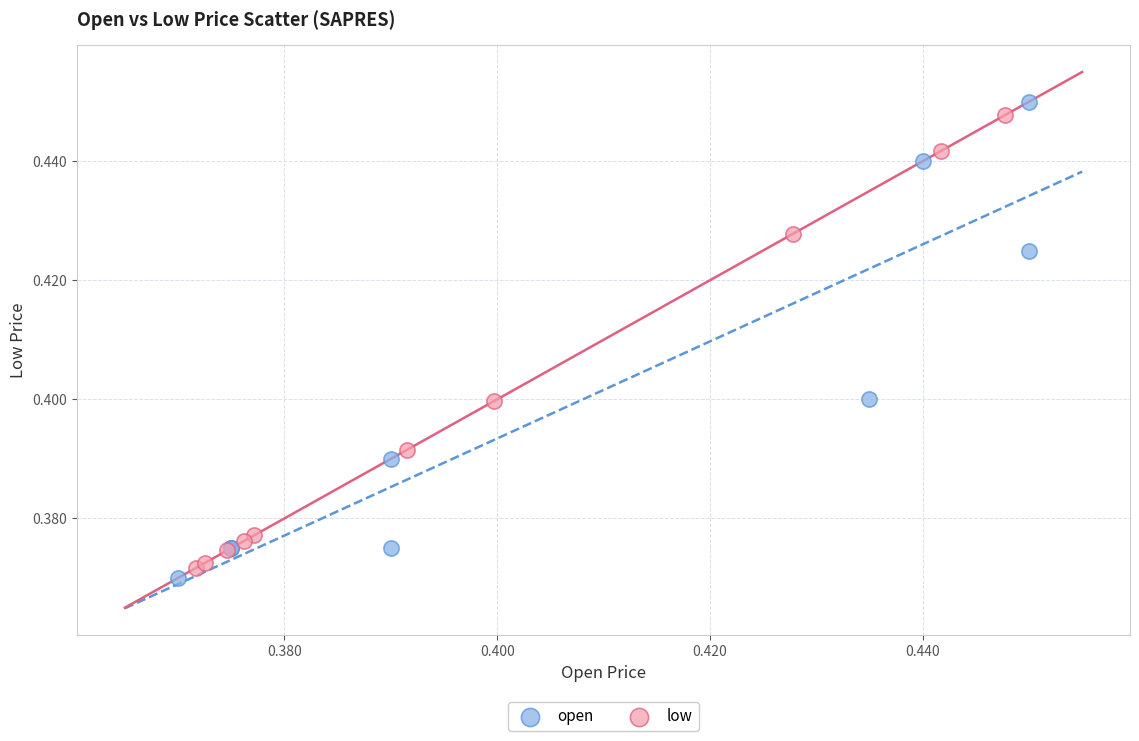

Which series reaches the minimum Y coordinate?

open